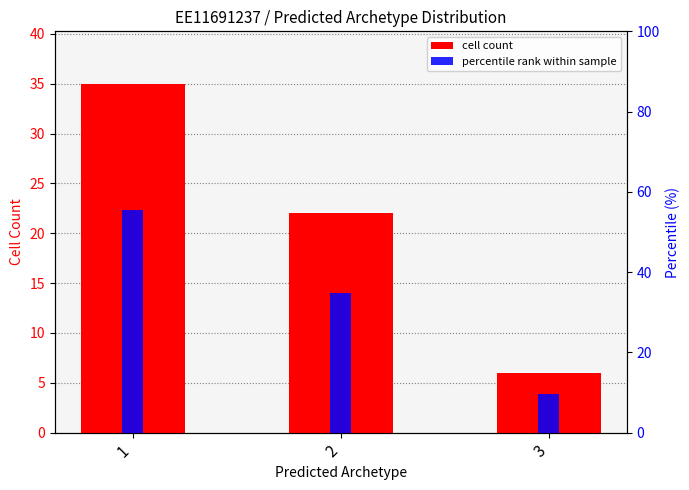

Which has a higher value, 3 or 1?

1